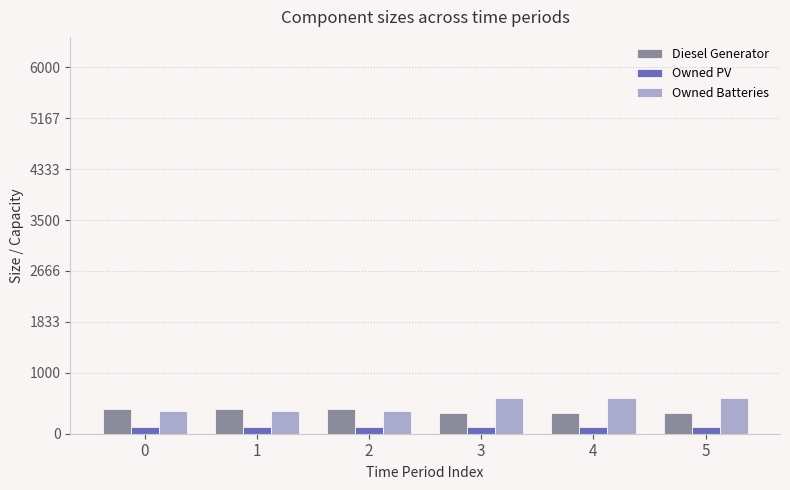

Rank the series by their average value, from highest to lowest.

Owned Batteries, Diesel Generator, Owned PV